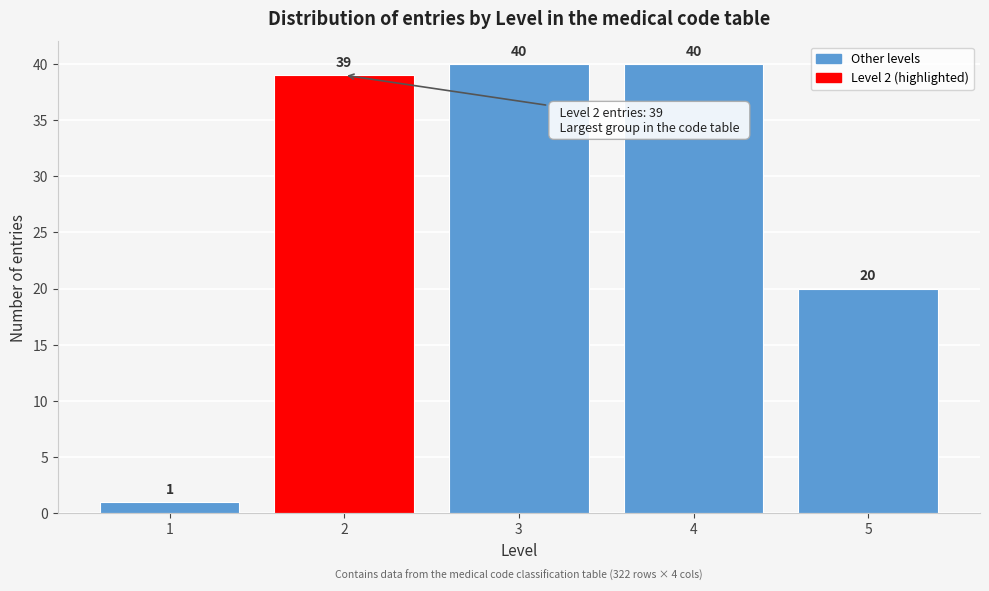

Reading right to left, transcribe all the data shown in this chart.

20	40	40	39	1